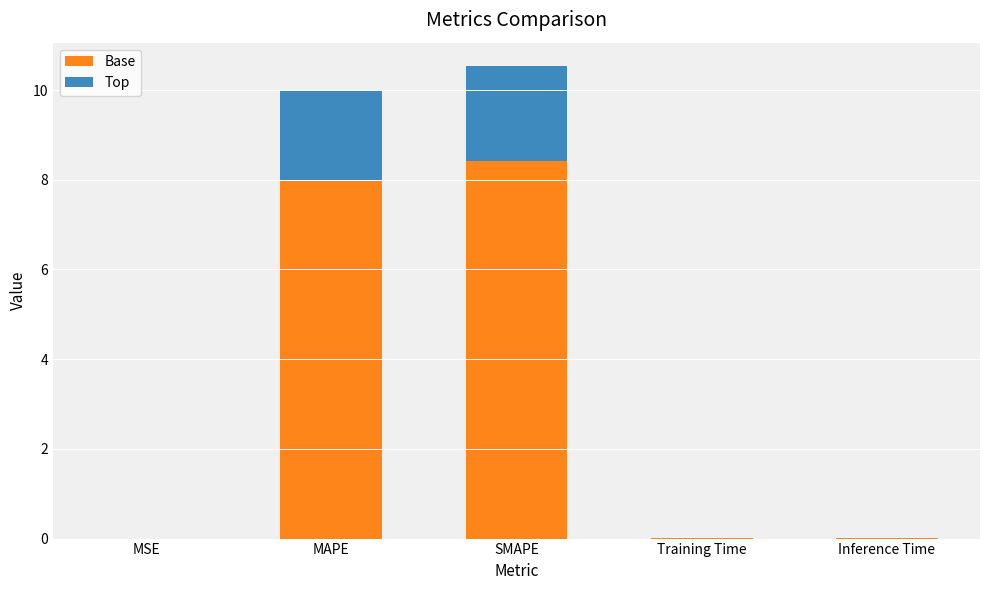

Is it true that Base equals 0.0 at Training Time?

True